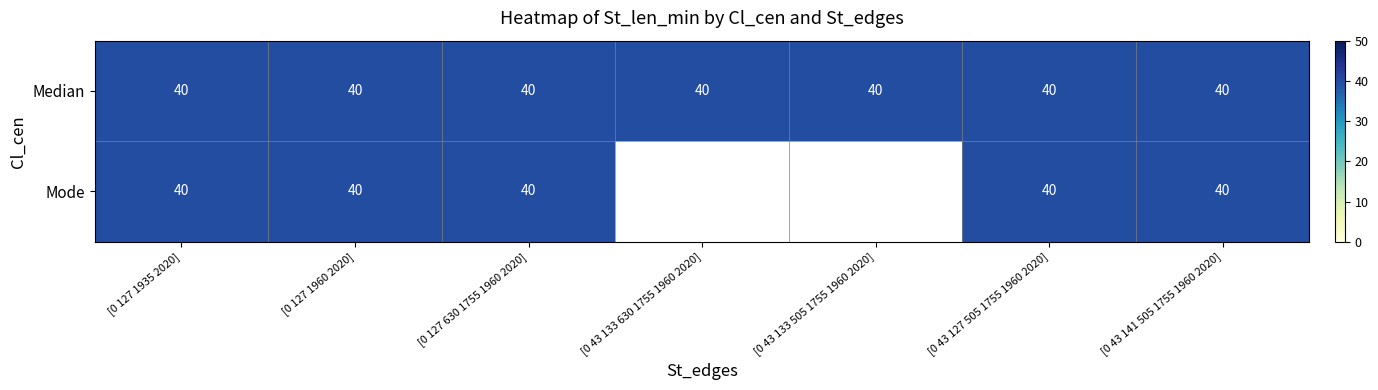

List the series in order of their overall mean, highest first.

Median, Mode